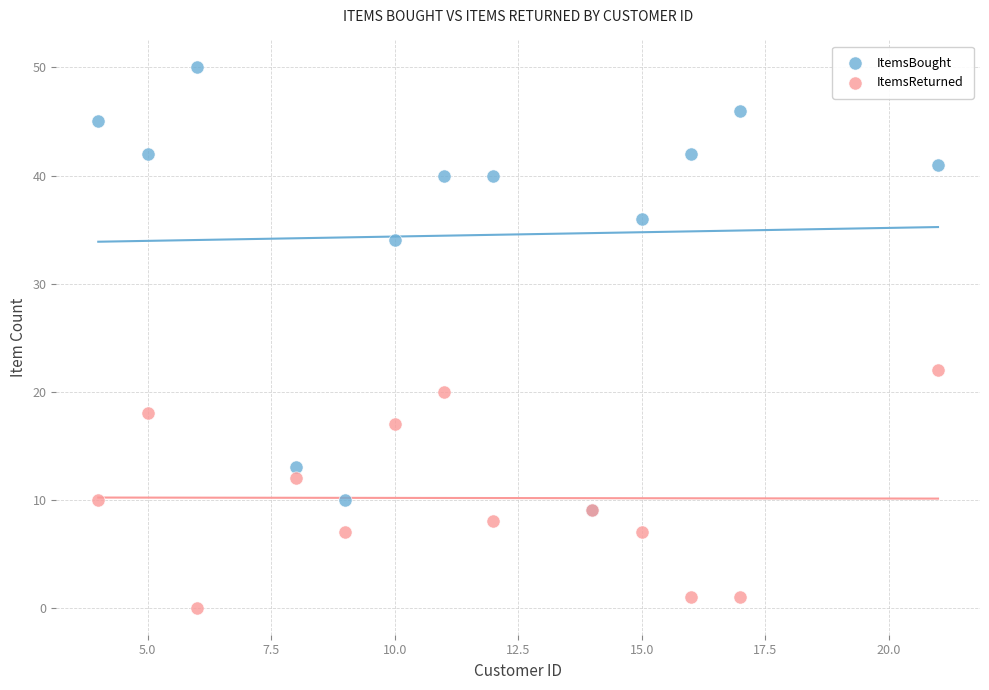

Across all series, what Y value is closest to 25?

22